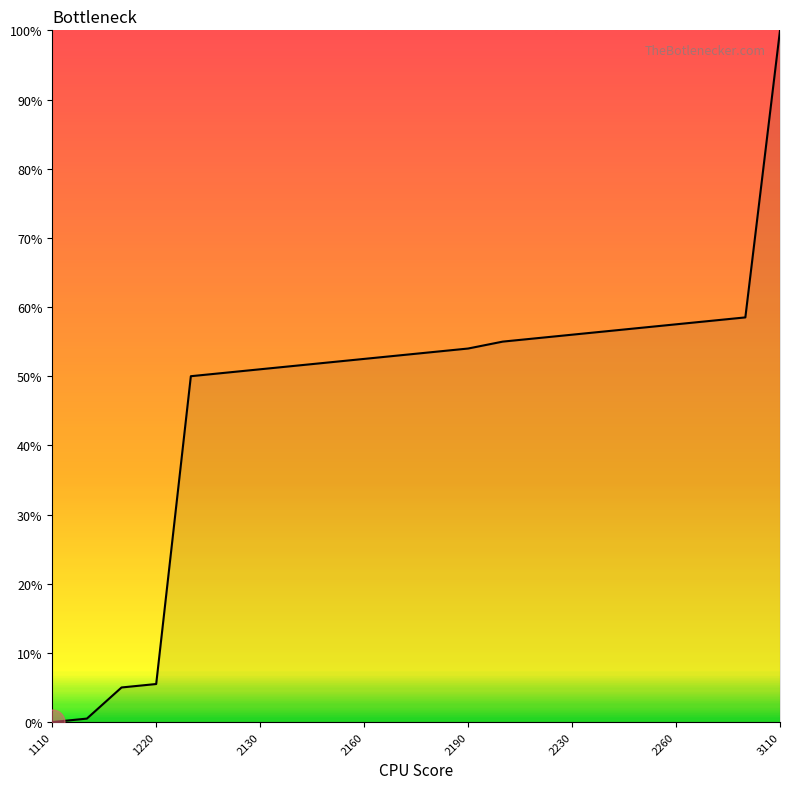

What is the sum of all values?

1033.0